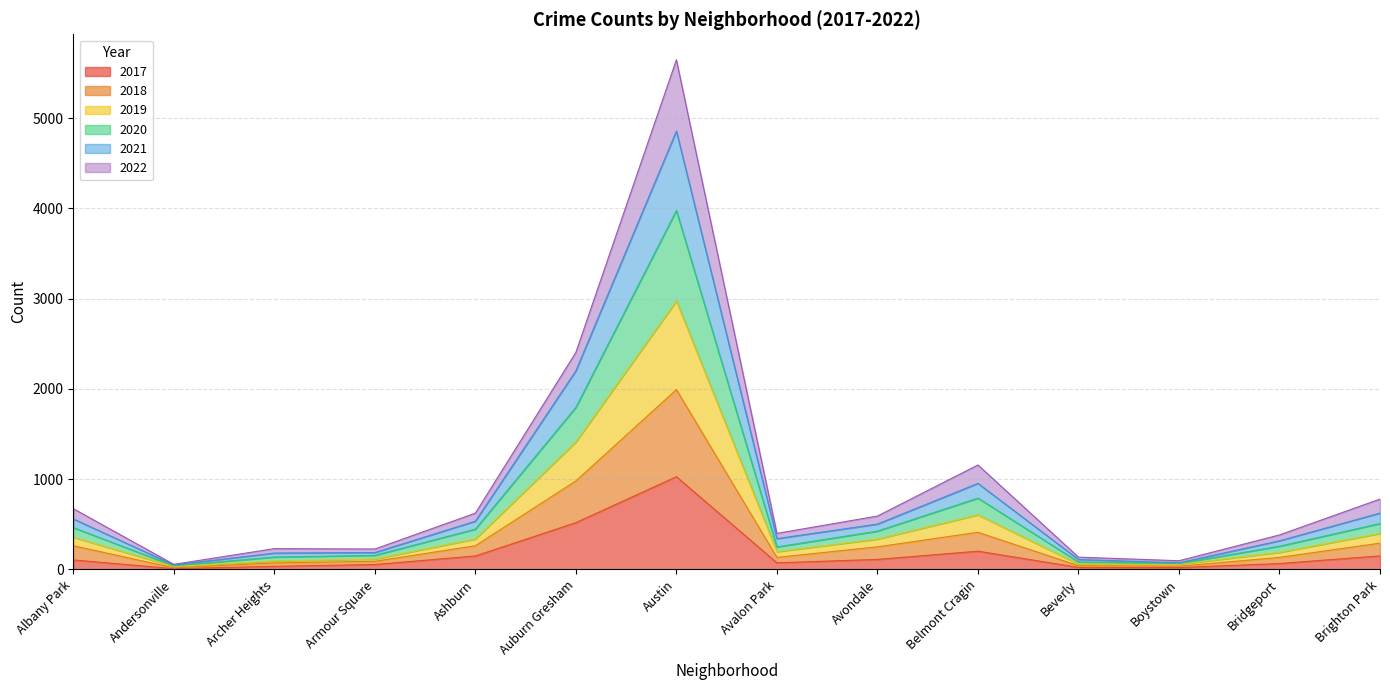

At which category is the sum across all series the highest?

Austin